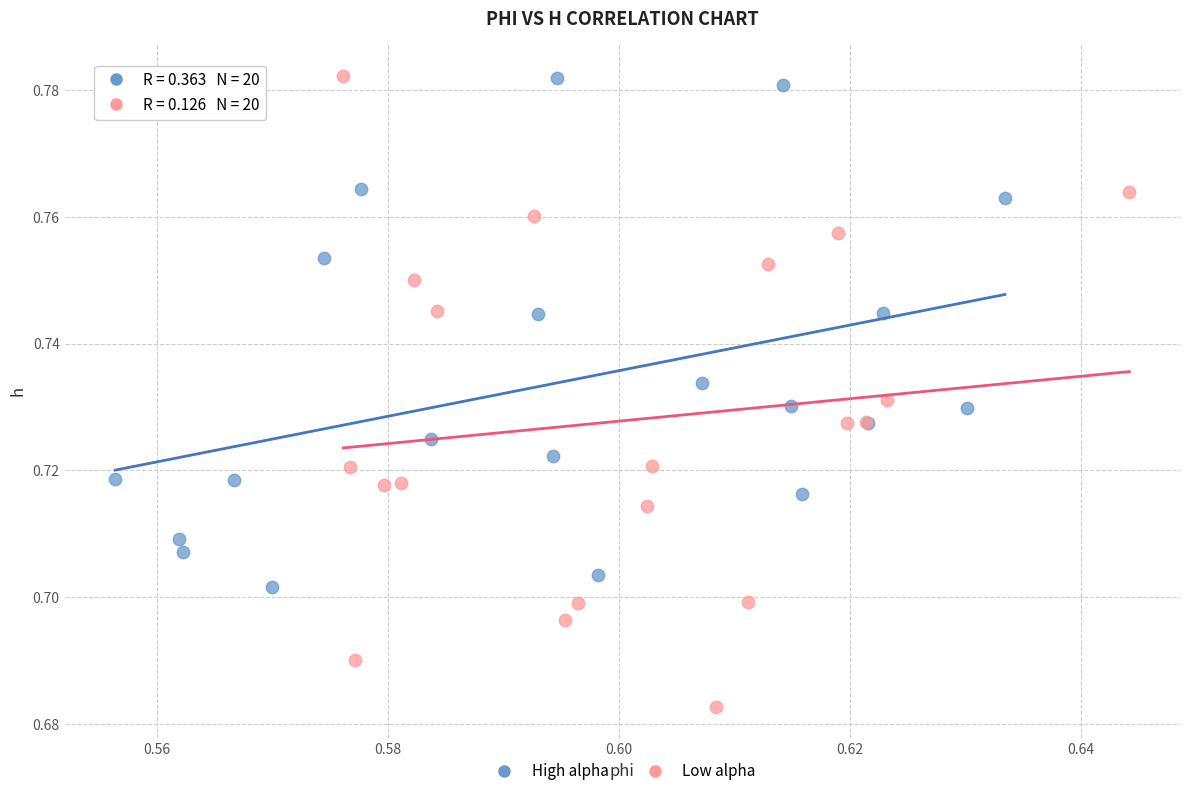

Which series has the widest spread of Y values?

Low alpha